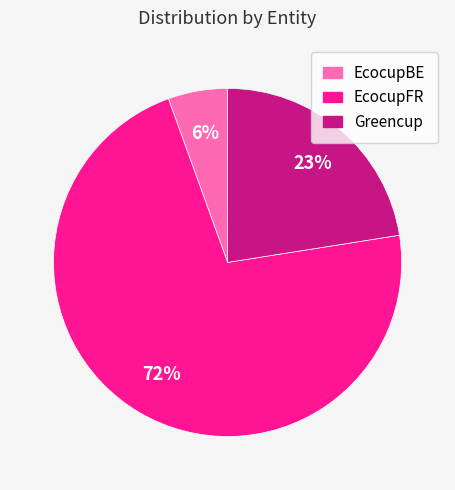

Rank the categories by value from lowest to highest.

EcocupBE, Greencup, EcocupFR